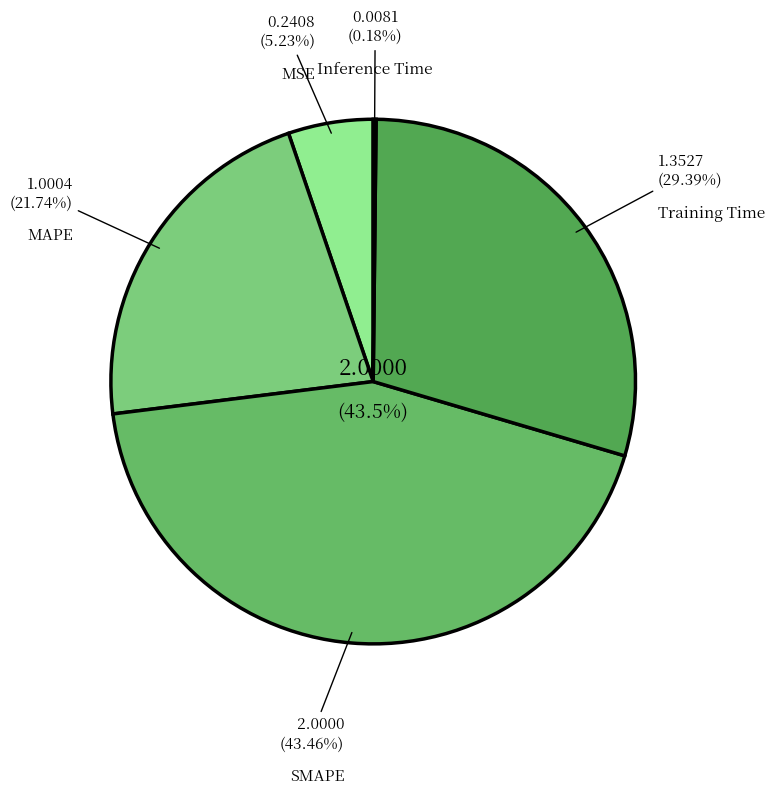

To the nearest percent, what percentage of the pie is MAPE?

22%